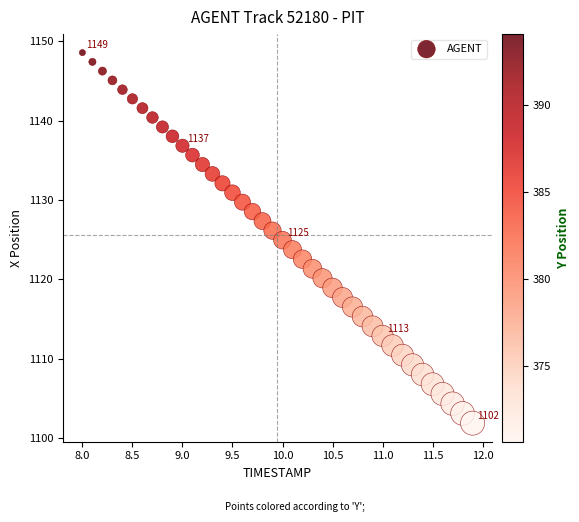

What is the range of Y values (max minus min)?

46.7